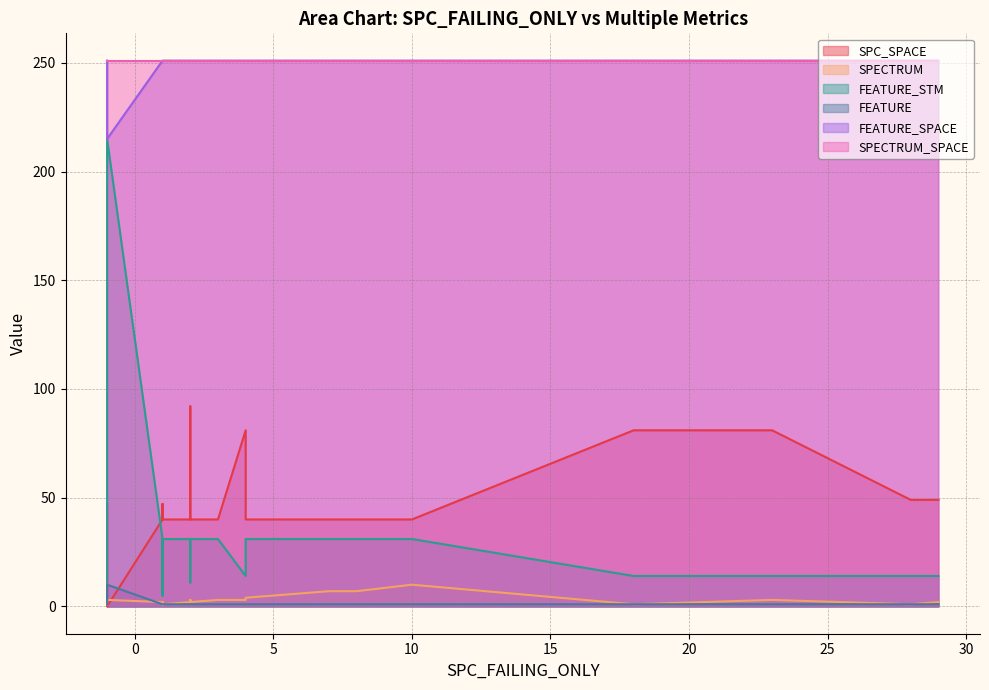

How many data points in FEATURE_SPACE are less than 251?

1